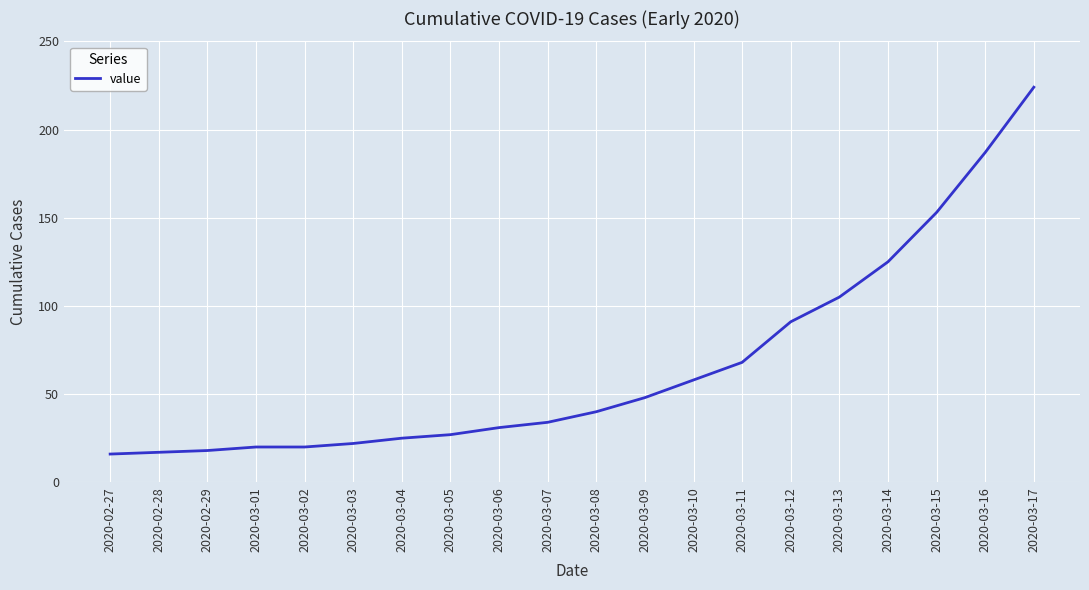

Between 2020-03-01 and 2020-03-17, which is larger?

2020-03-17